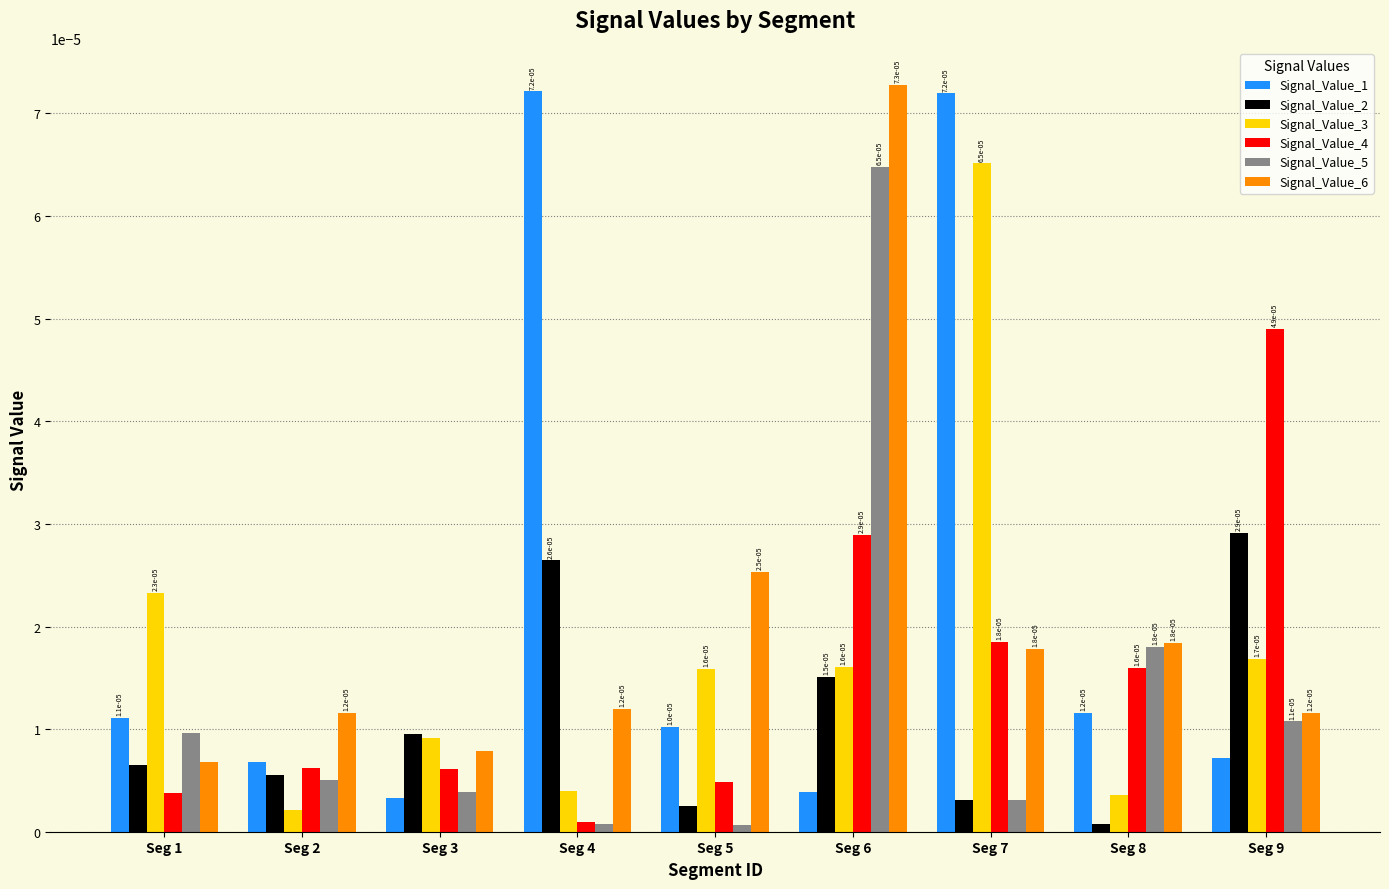

At how many categories does at least one series exceed 0?

9